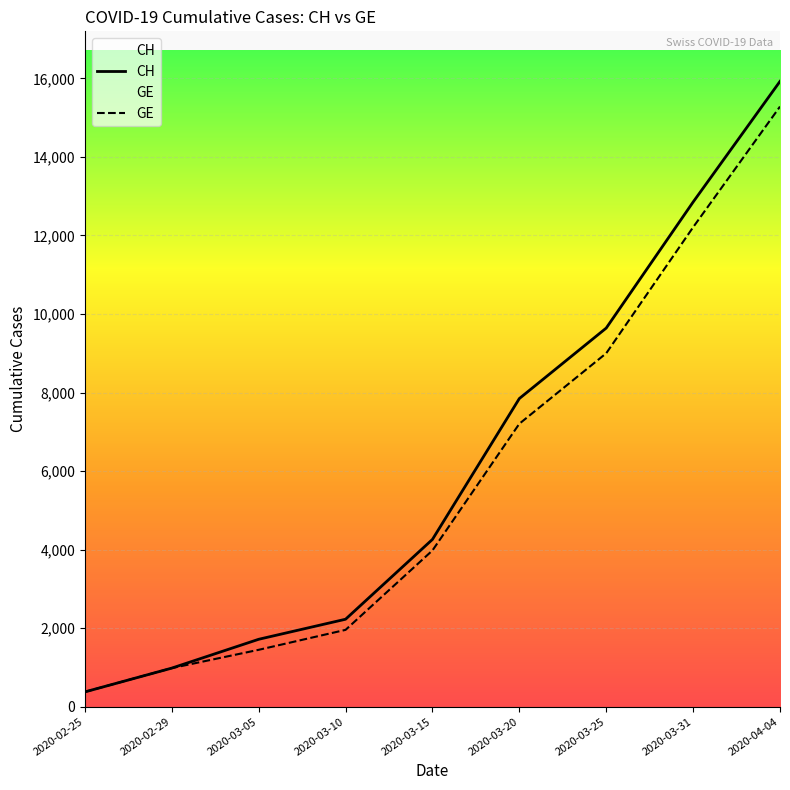

At which category does the chart reach its peak across all series?

2020-04-04